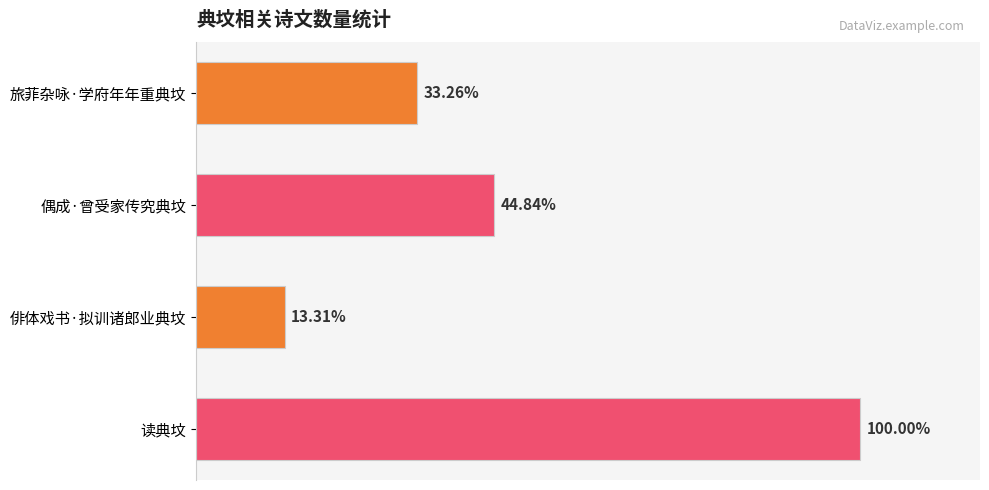

Does the chart contain any negative values?

No